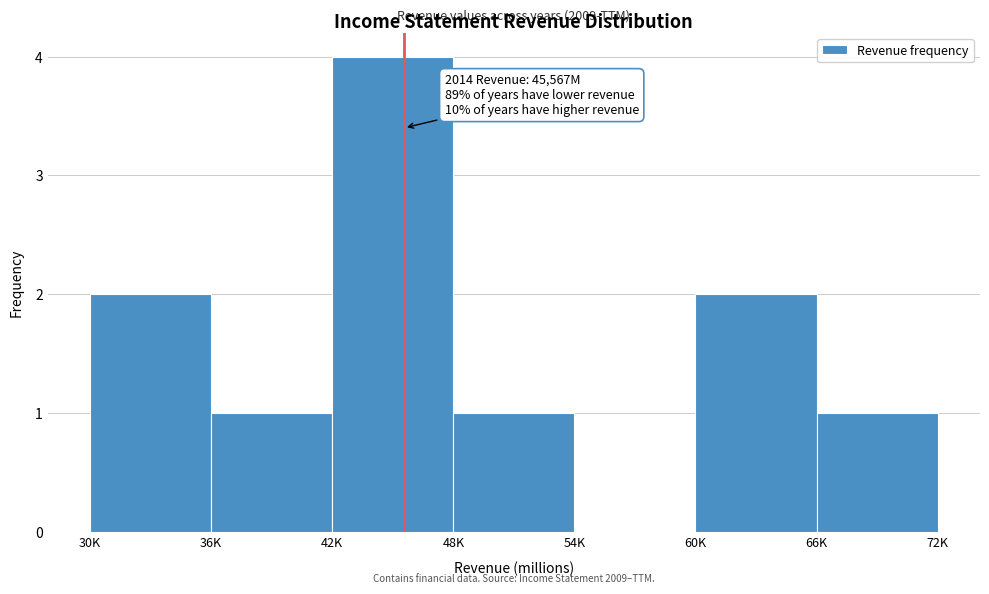

Reading right to left, extract all data points from this chart.

66K=1	60K=2	54K=0	48K=1	42K=4	36K=1	30K=2